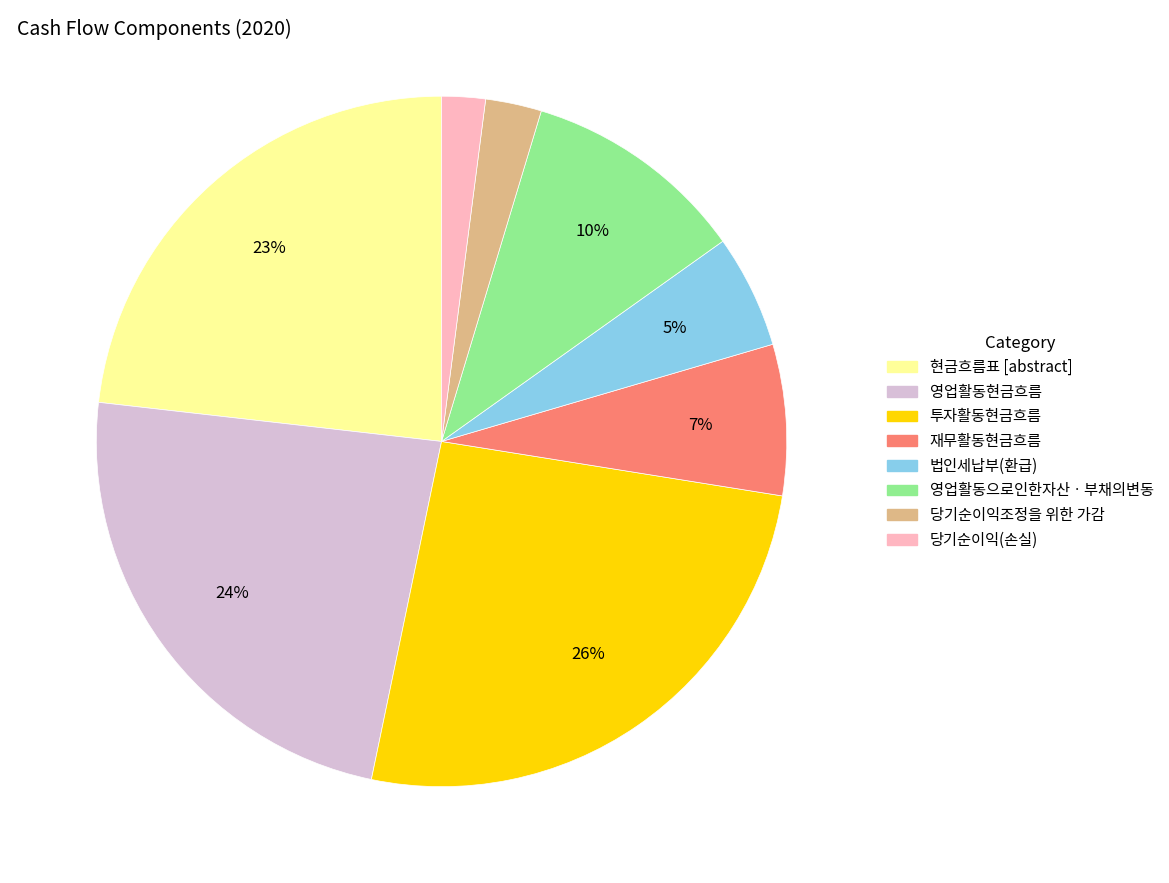

To the nearest percent, what is the combined percentage of 당기순이익조정을 위한 가감 and 당기순이익(손실)?

5%